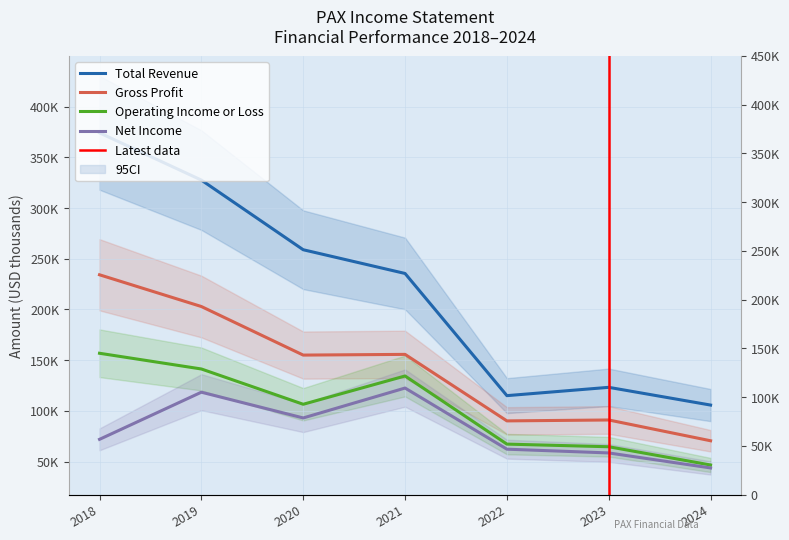

Does the chart have visible grid lines?

Yes